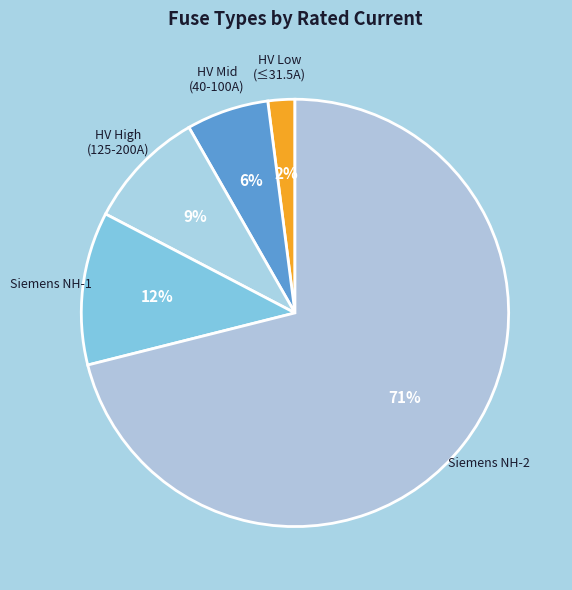

Is the sum of HV Mid (40-100A) and HV High (125-200A) greater than half?

No